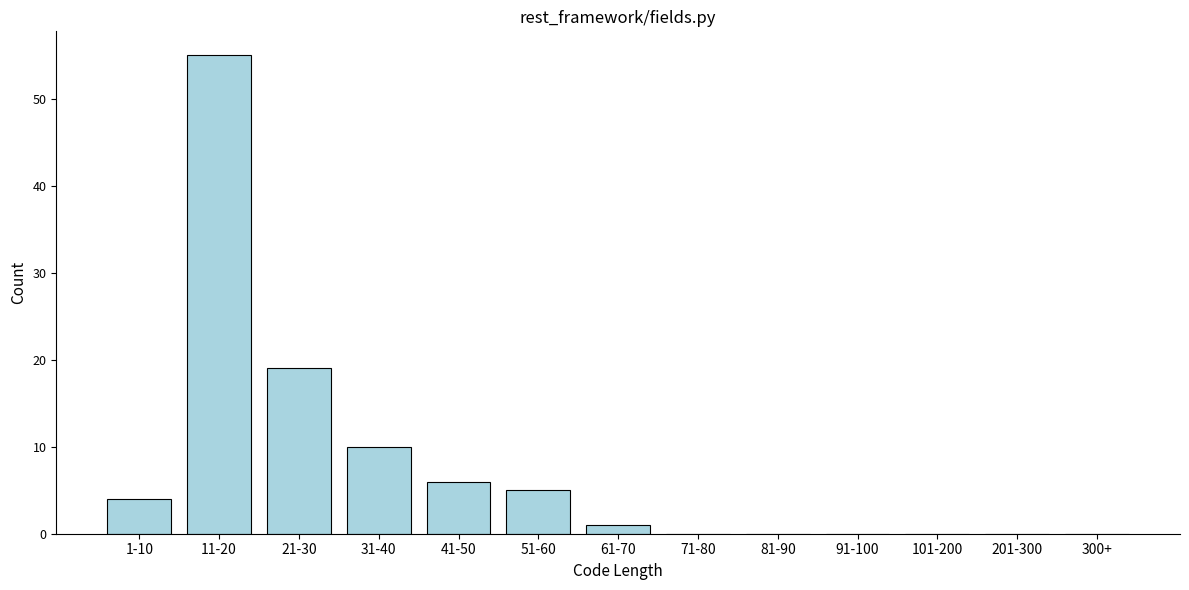

Reading left to right, what are all the values shown in this chart?

1-10=4	11-20=55	21-30=19	31-40=10	41-50=6	51-60=5	61-70=1	71-80=0	81-90=0	91-100=0	101-200=0	201-300=0	300+=0